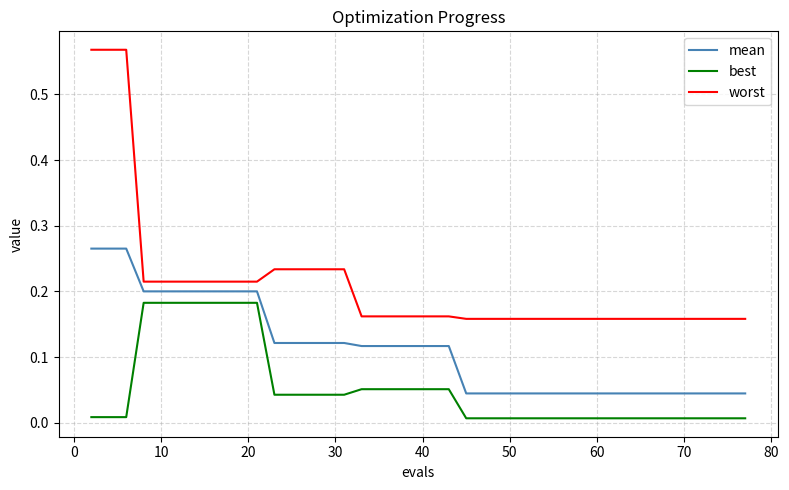

Does the chart have visible grid lines?

Yes